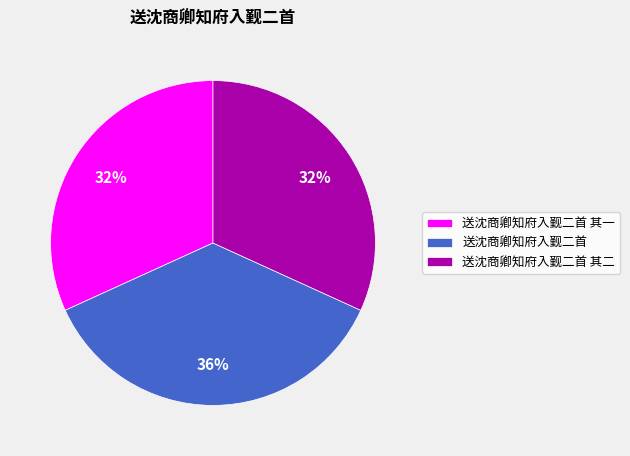

Which has a higher value, 送沈商卿知府入觐二首 or 送沈商卿知府入觐二首 其一?

送沈商卿知府入觐二首